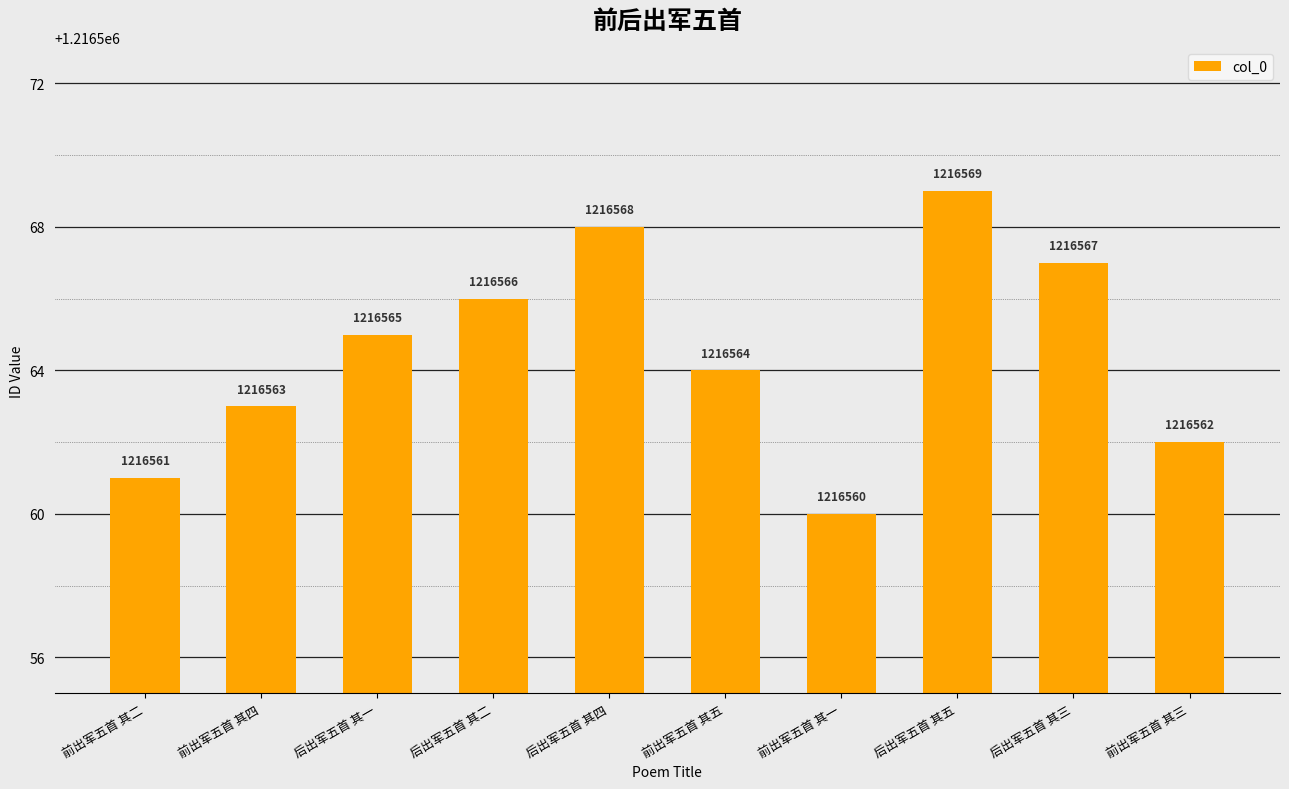

What is the change in value from 后出军五首 其四 to 后出军五首 其三?

-1